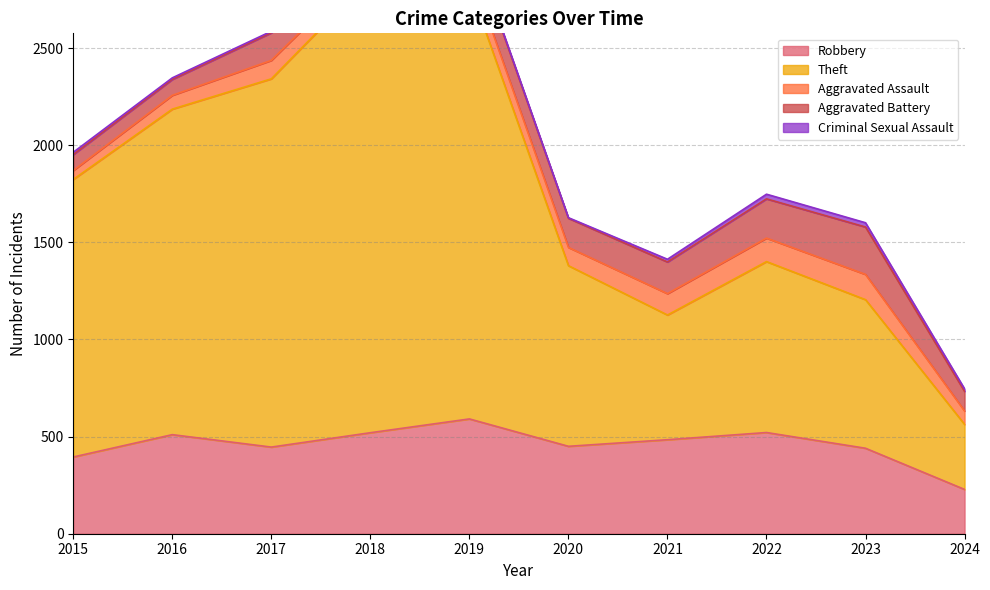

True or false: Criminal Sexual Assault and Theft intersect in this chart.

False